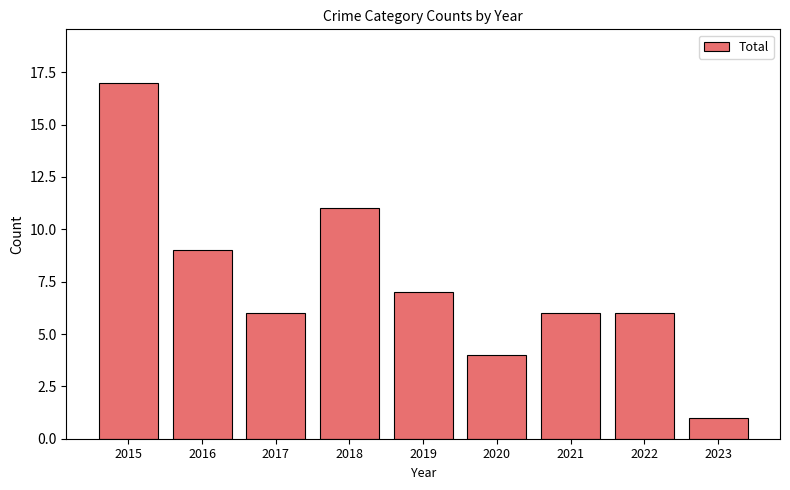

Is it true that the value at 2019 is 4?

False